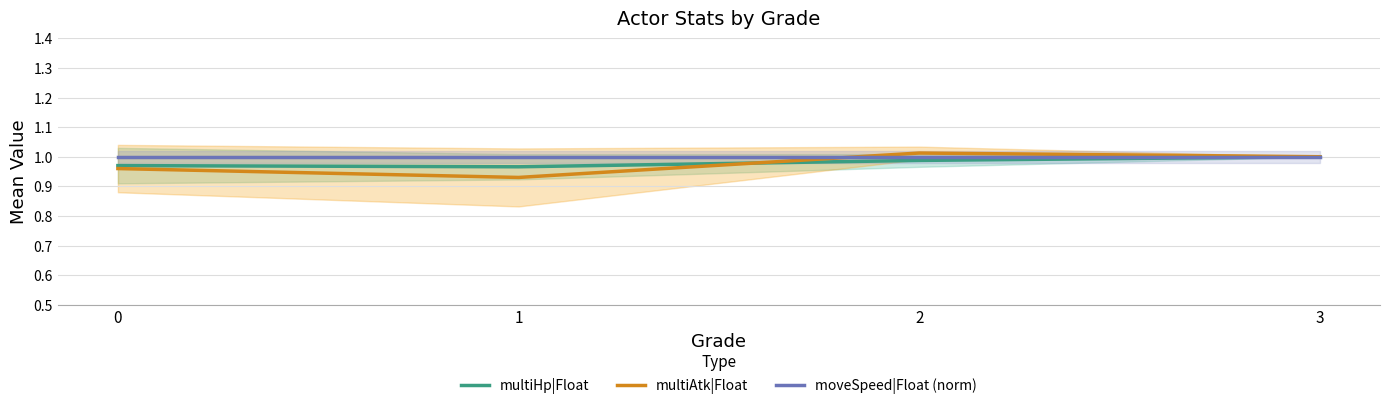

Which has a higher value, 1 or 2?

2